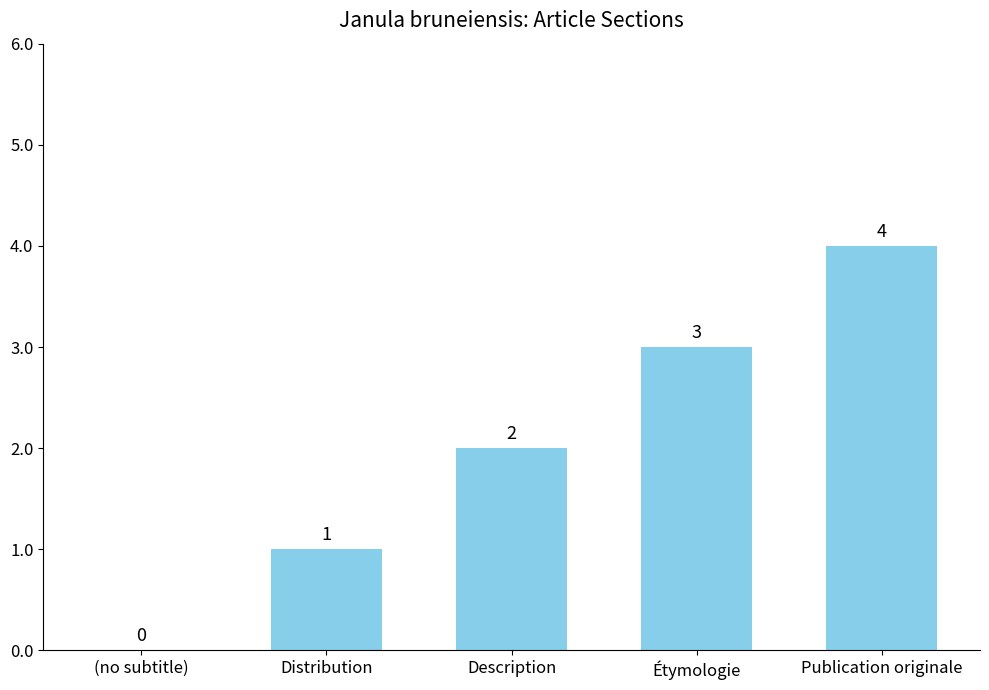

Count the number of categories in the chart.

5